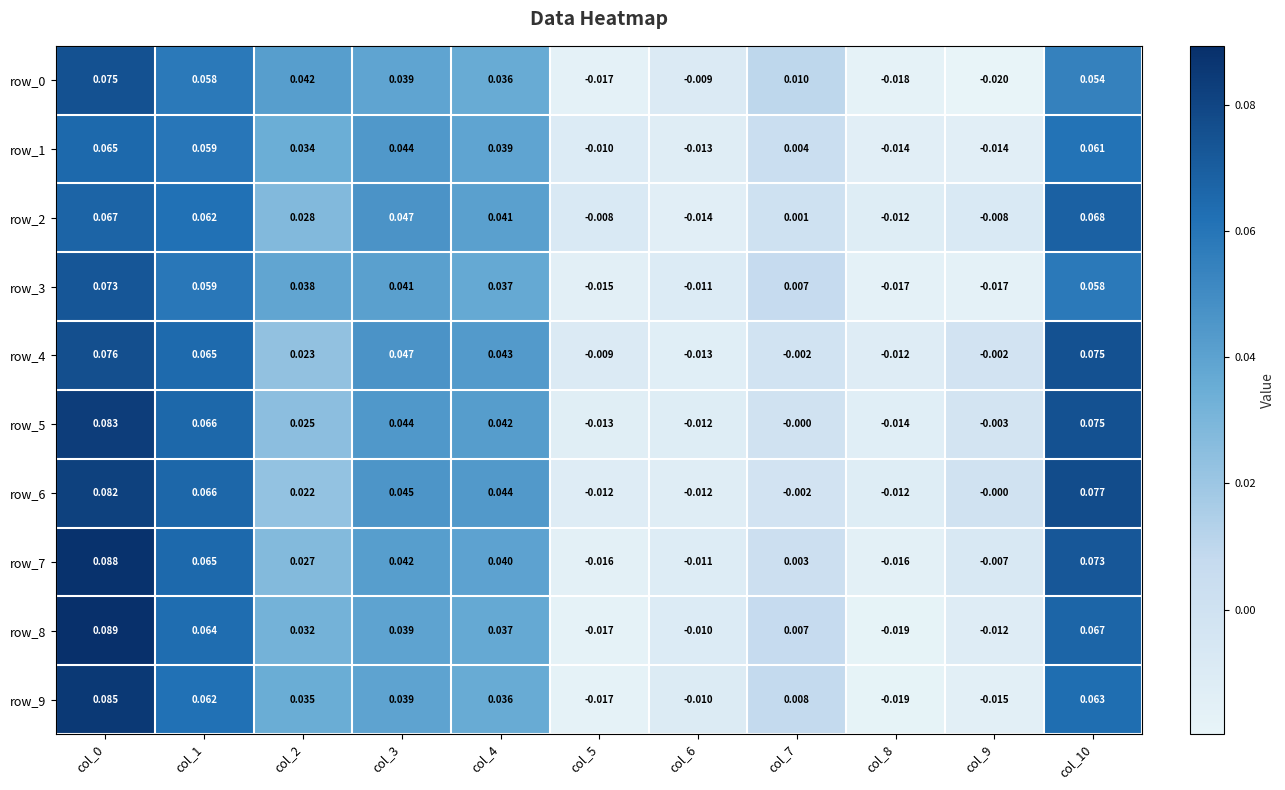

The row_2 series shows 0.0 at col_7. True or false?

True